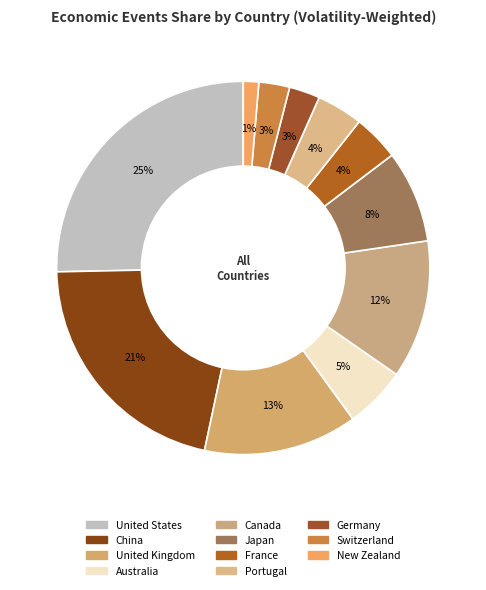

Which slice is the largest?

United States